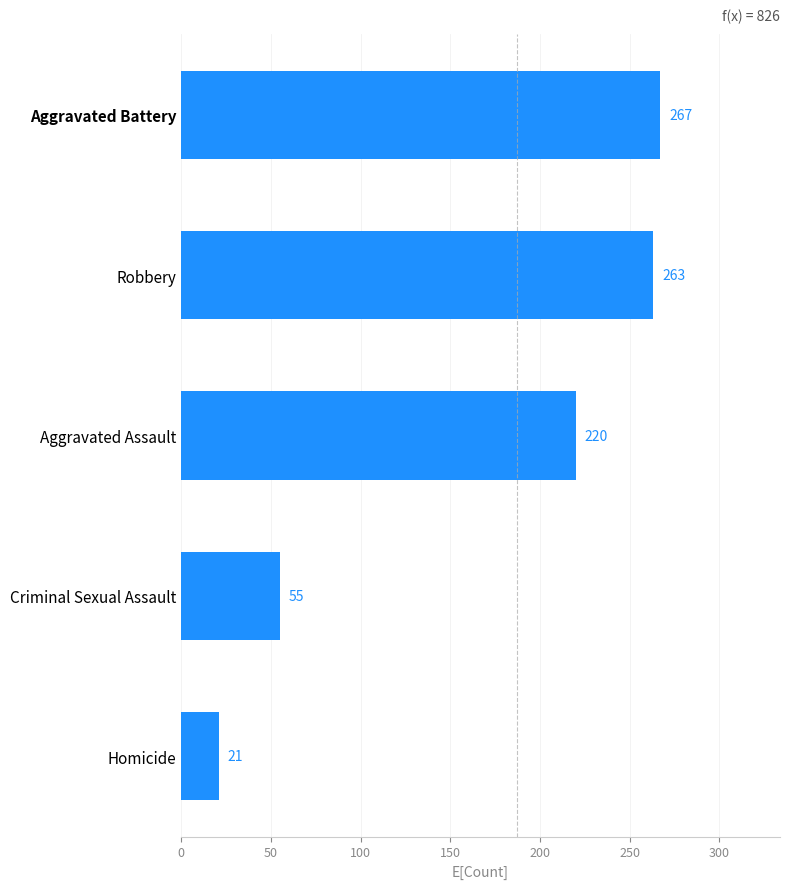

Is it true that the value at Criminal Sexual Assault is 27?

False